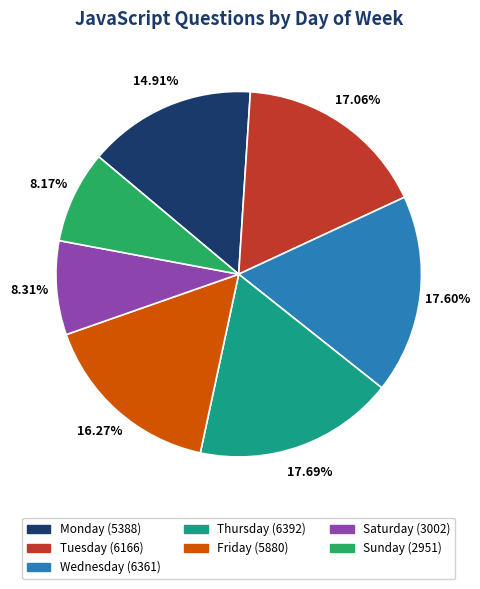

Is Thursday the majority of the pie?

No